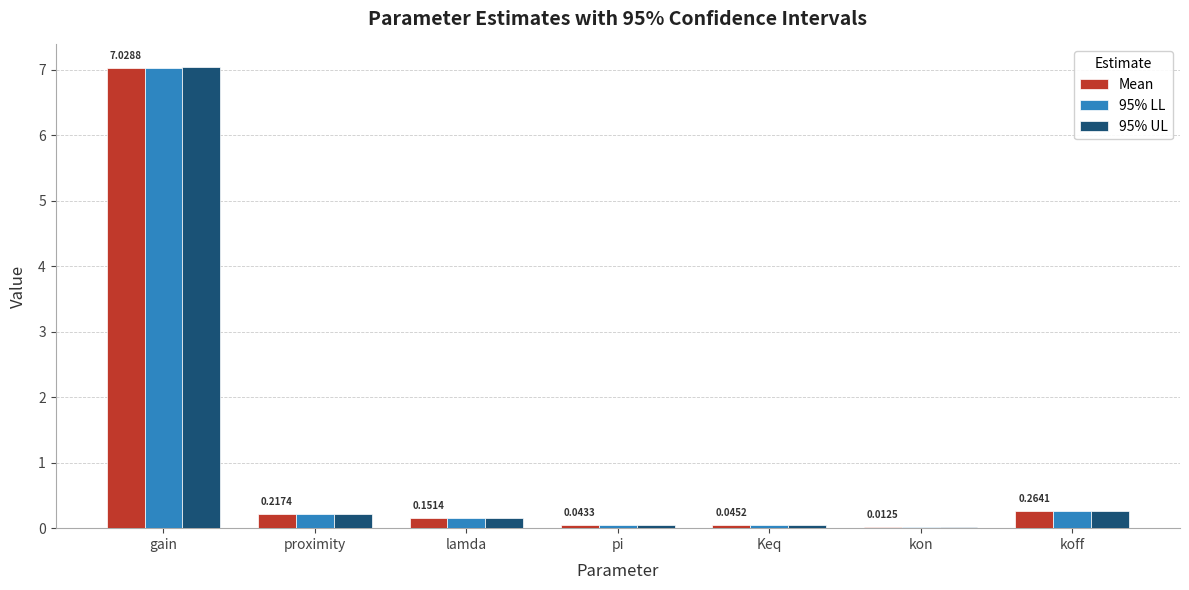

At which category is the sum across all series the highest?

gain